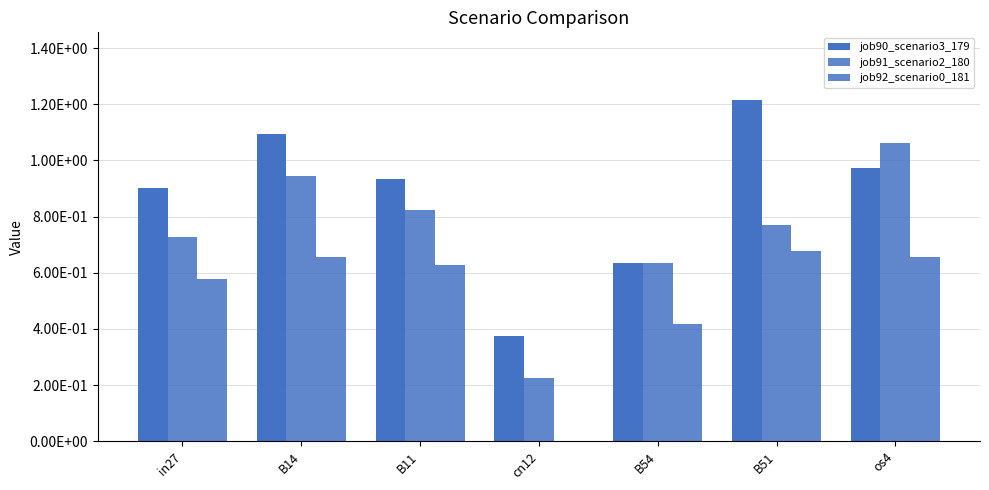

What is the difference between the maximum and second lowest values in the job92_scenario0_181 series?

0.3